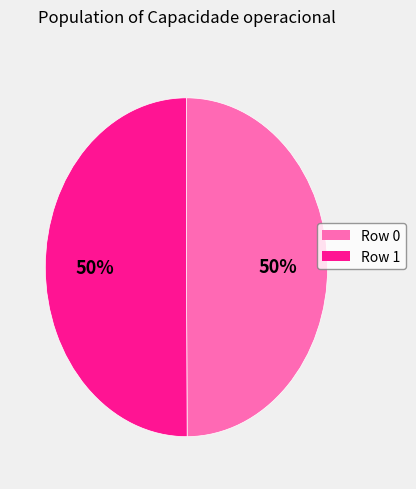

Combined, do Row 1 and Row 0 account for over 50%?

Yes